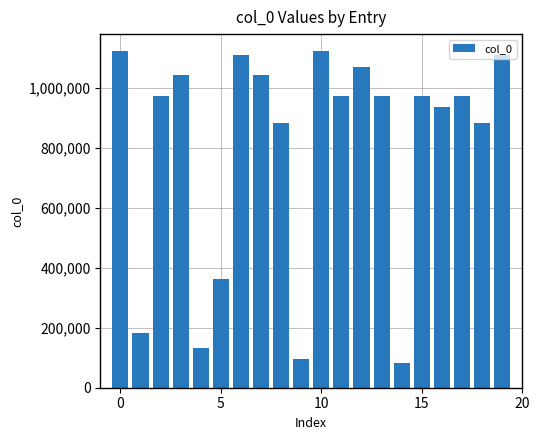

What is the maximum value shown in the chart?

1124385